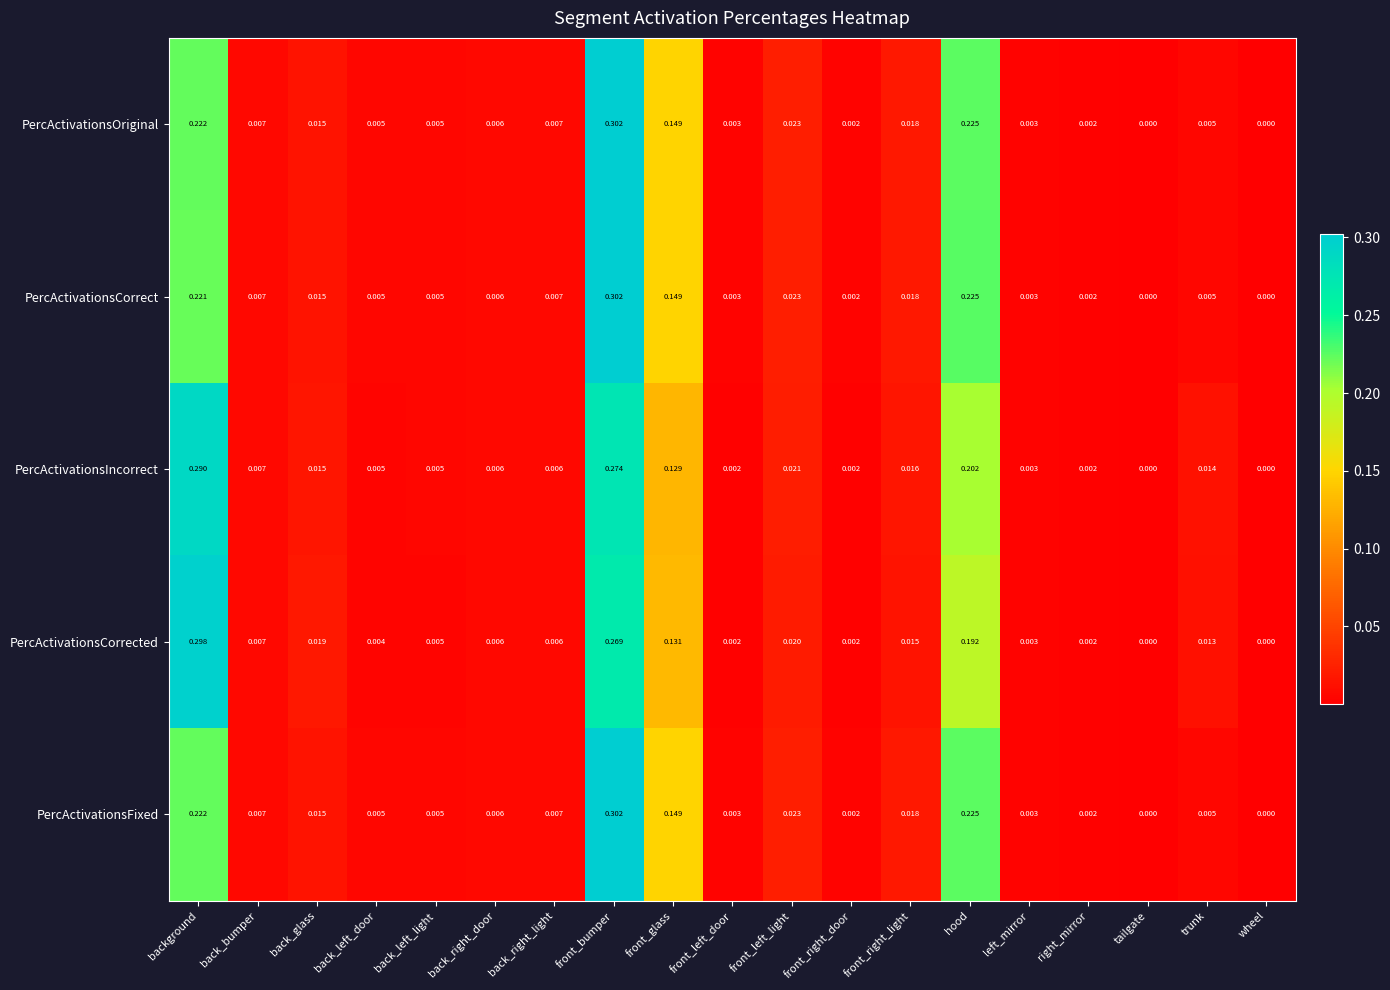

Between left_mirror and trunk, which series saw the biggest shift?

PercActivationsIncorrect